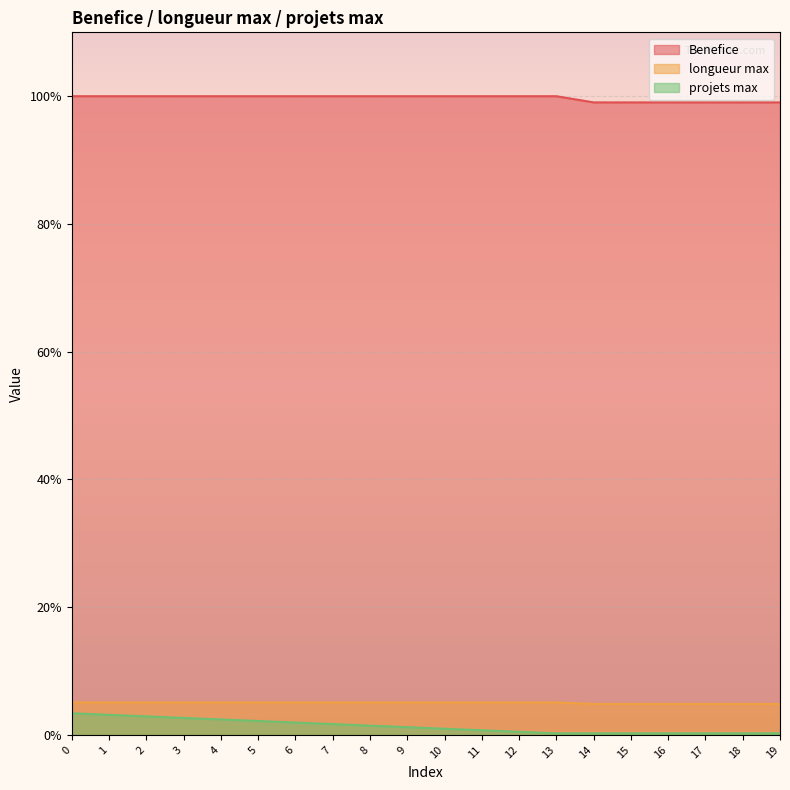

What is the spread (max minus min) of values at 12?

99.5